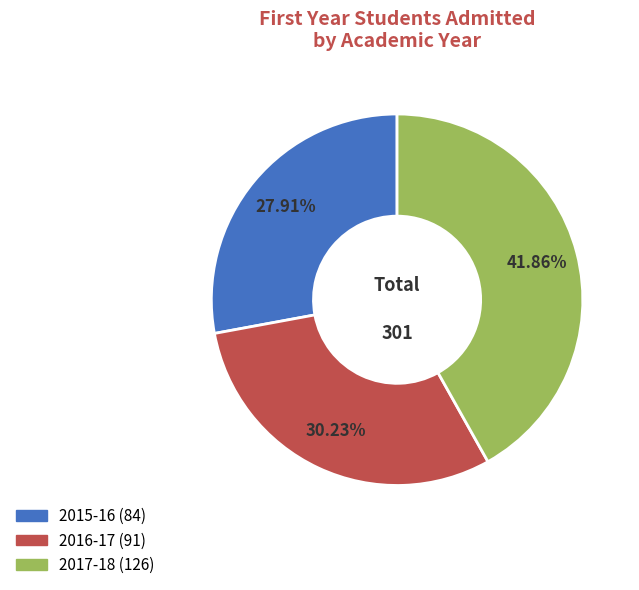

To the nearest percent, what is the combined percentage of 2017-18 and 2015-16?

70%